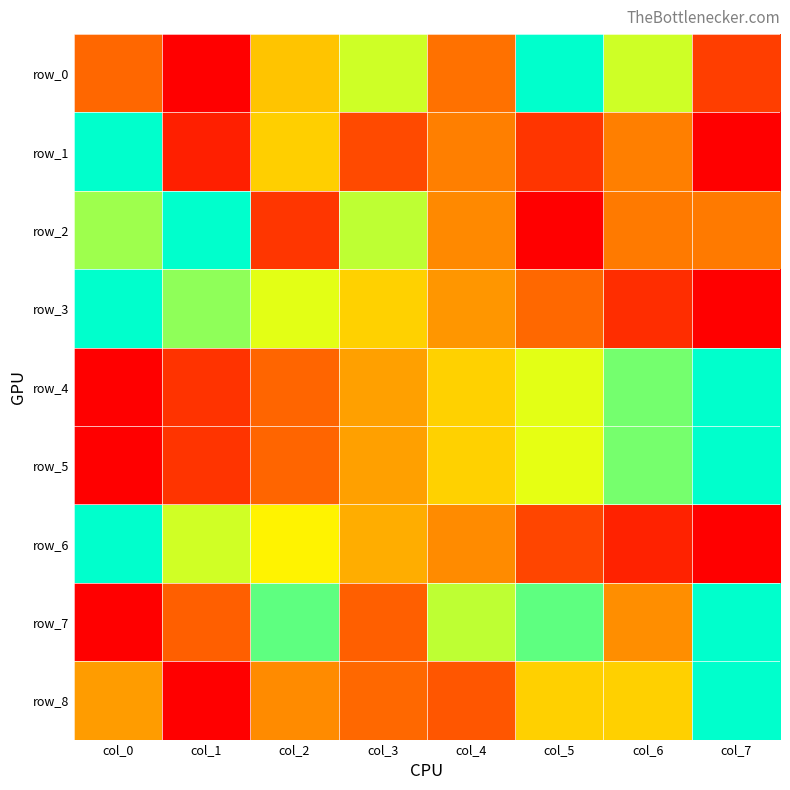

True or false: row_8 has a value of 0.4 at col_7.

False